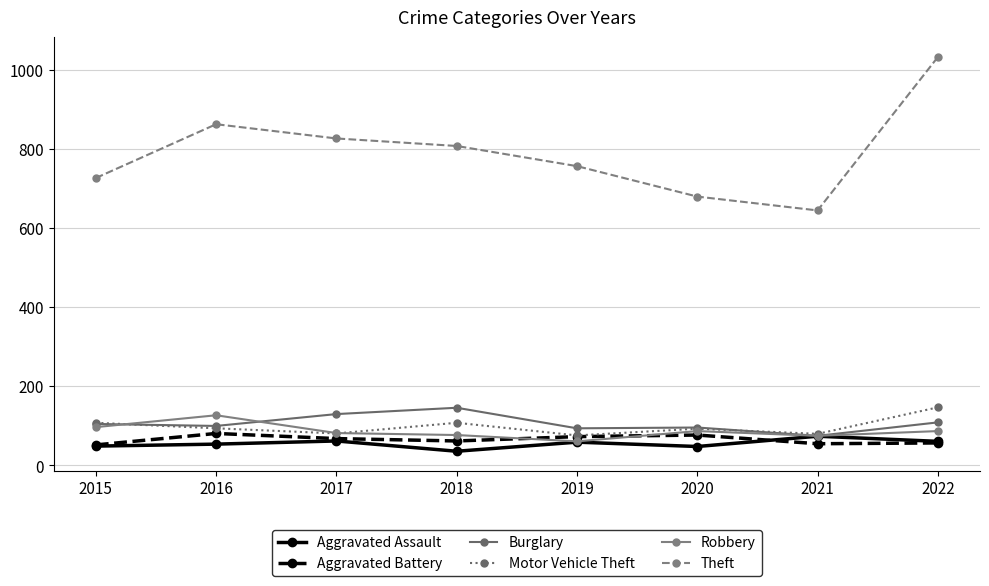

True or false: Motor Vehicle Theft and Theft intersect in this chart.

False